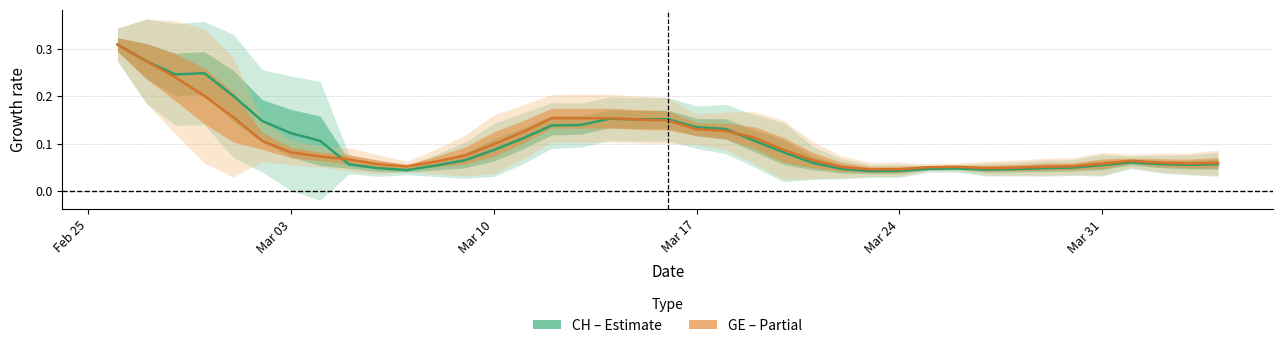

At which category does the chart reach its peak across all series?

Feb 25